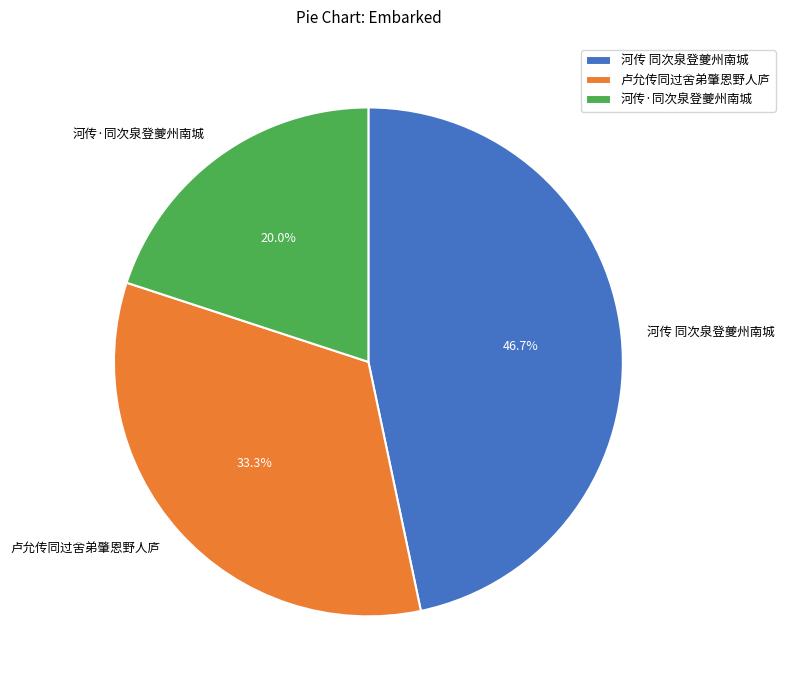

What is the ratio of the value at 河传 同次泉登夔州南城 to the value at 卢允传同过舍弟肇恩野人庐?

1.4